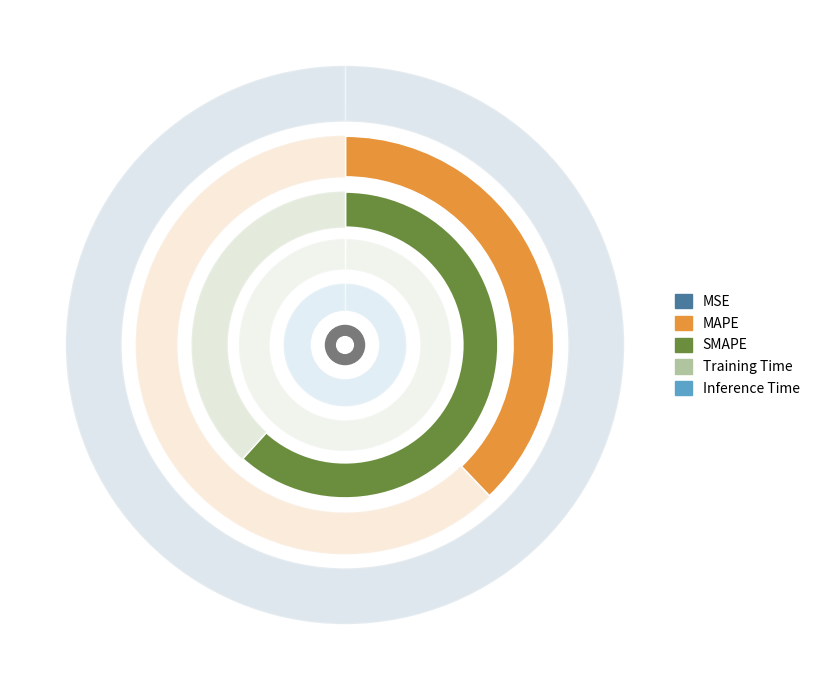

How much of the chart is everything except MAPE?

62.1%